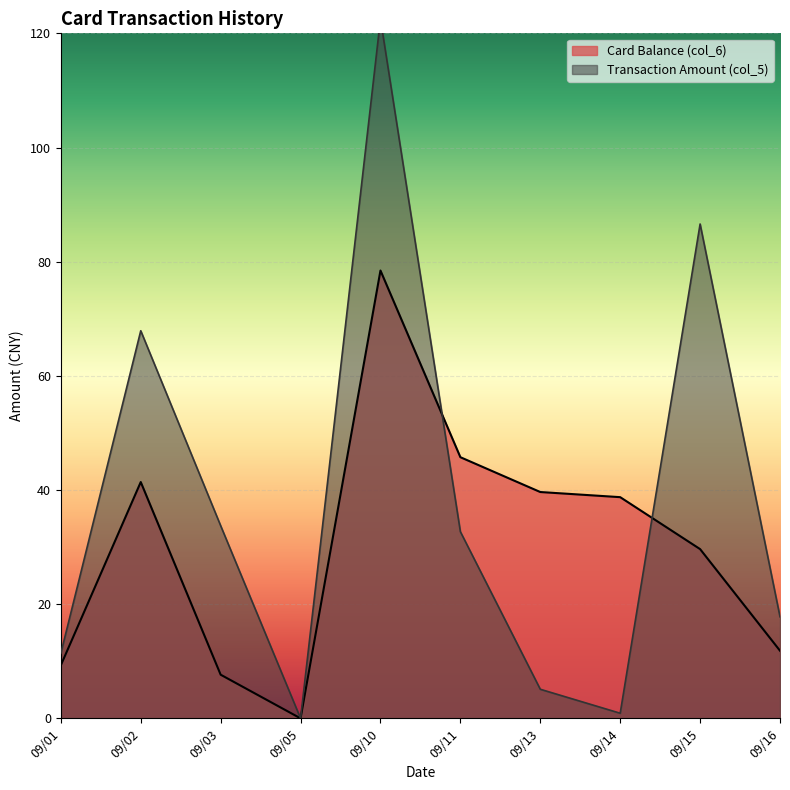

How many positive values does the Card Balance (col_6) series have?

9